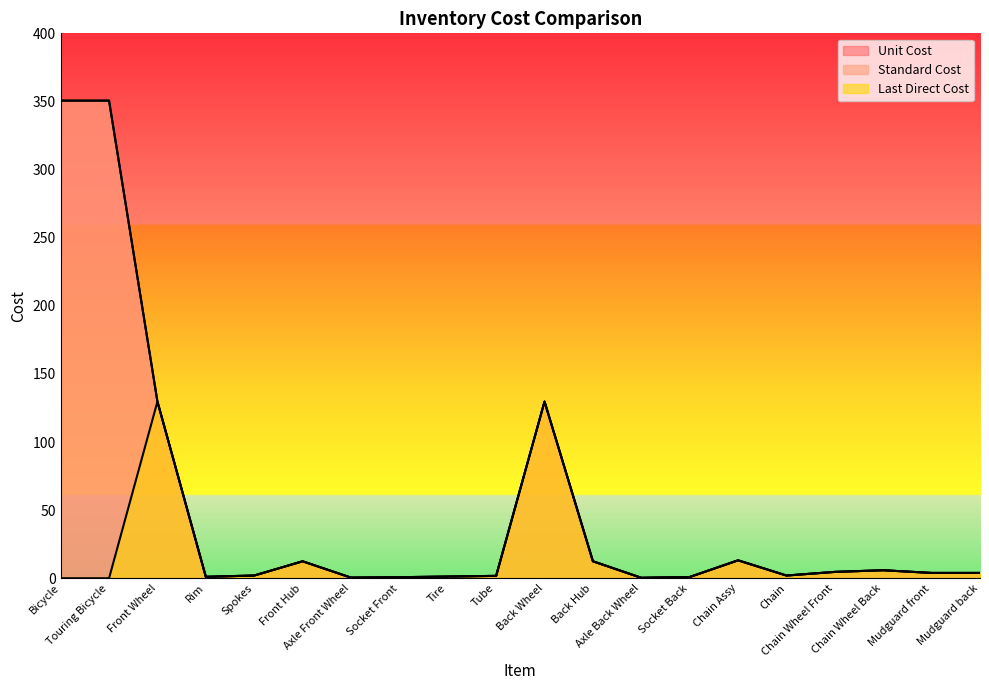

Which series has the widest spread of values?

Unit Cost